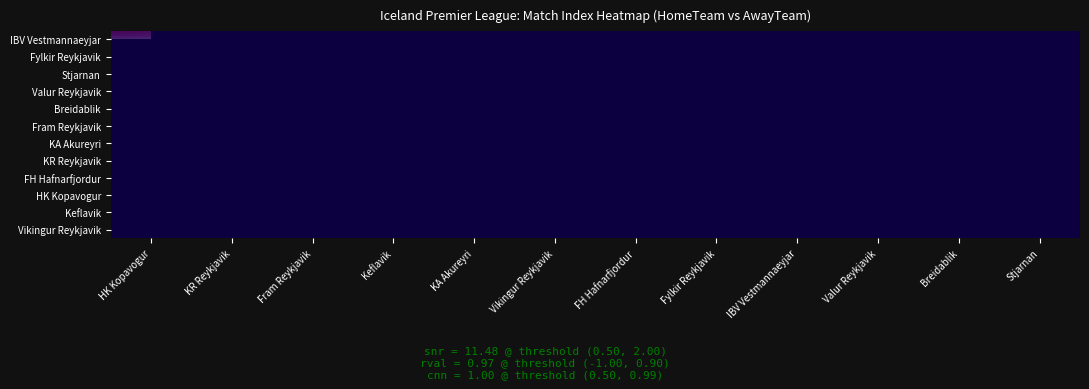

Count the number of categories in the chart.

12